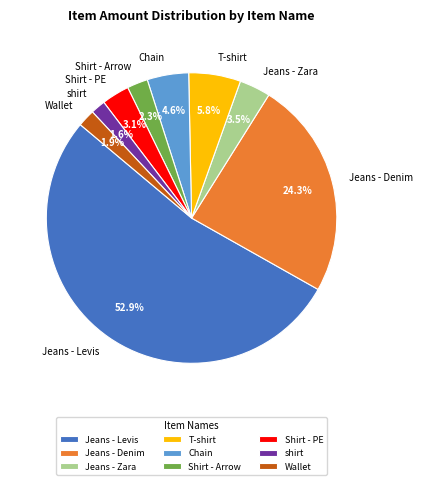

To the nearest percent, what is the difference between the largest and smallest slice percentages?

51%